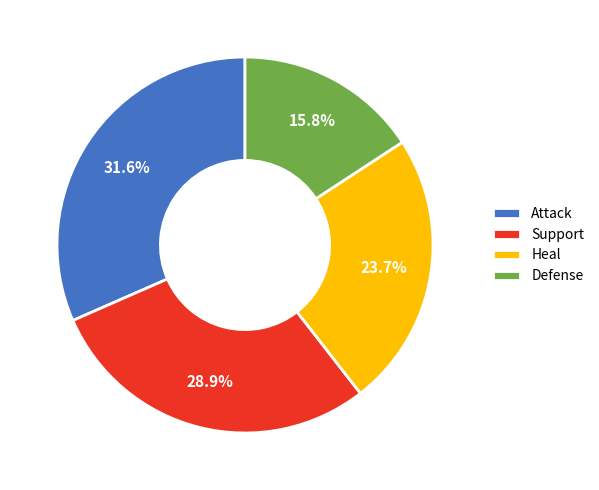

Which category has the biggest portion of the pie?

Attack